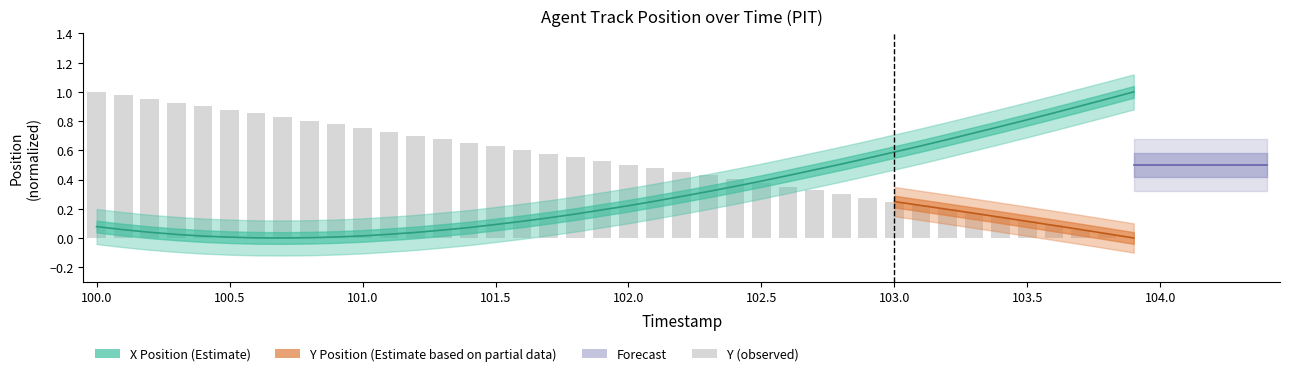

Which series changed the most between 100.8 and 102.6?

Y